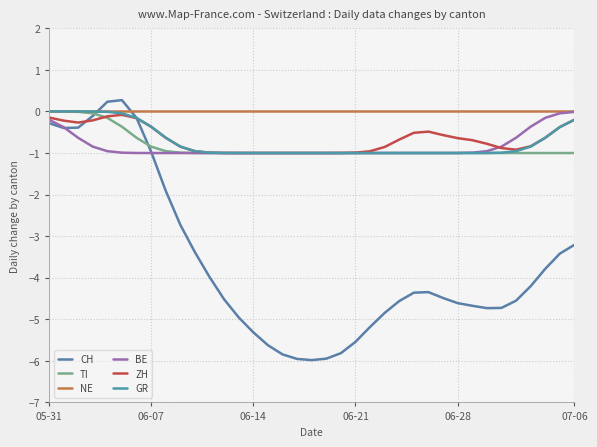

Which series has the largest total across all categories?

NE